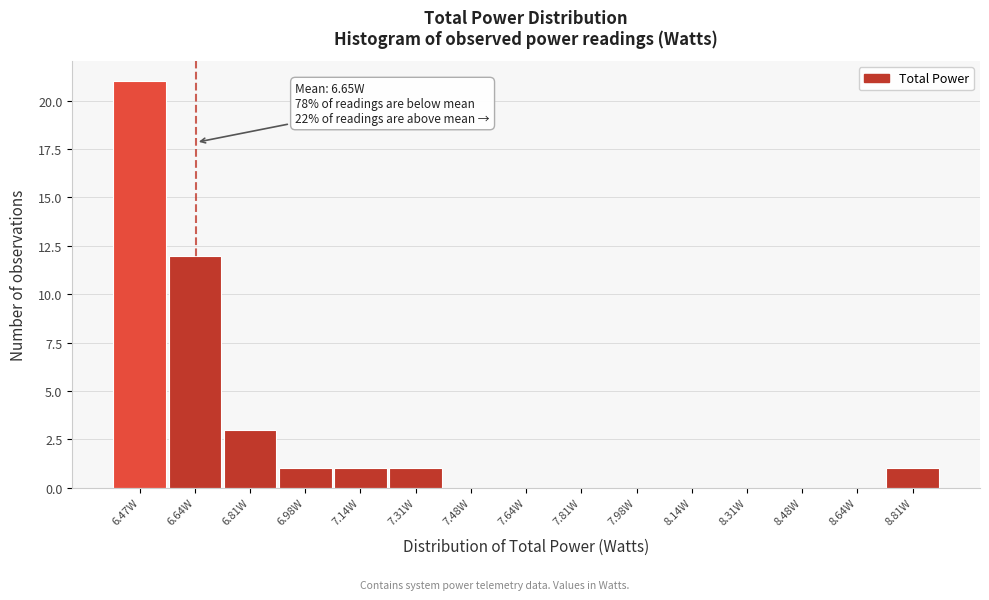

Which range on the x-axis has the tallest bar?

6.40 to 6.56